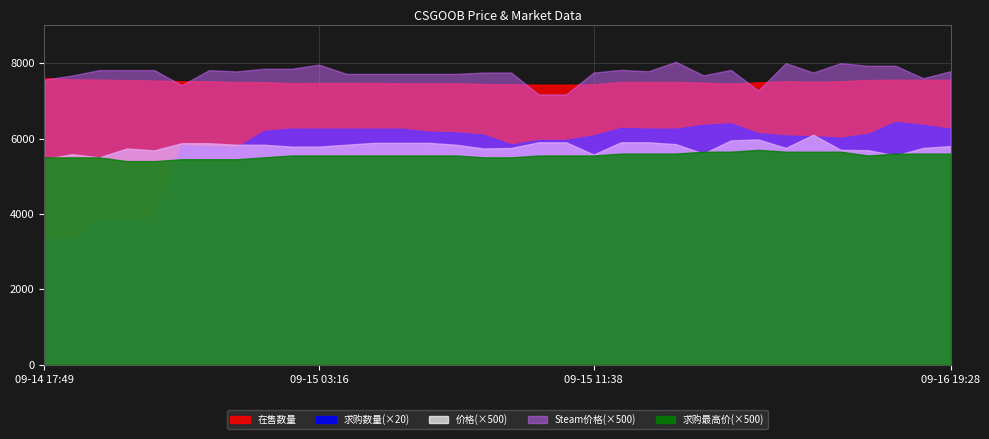

How many intersections are there between 价格 and 求购最高价?

5